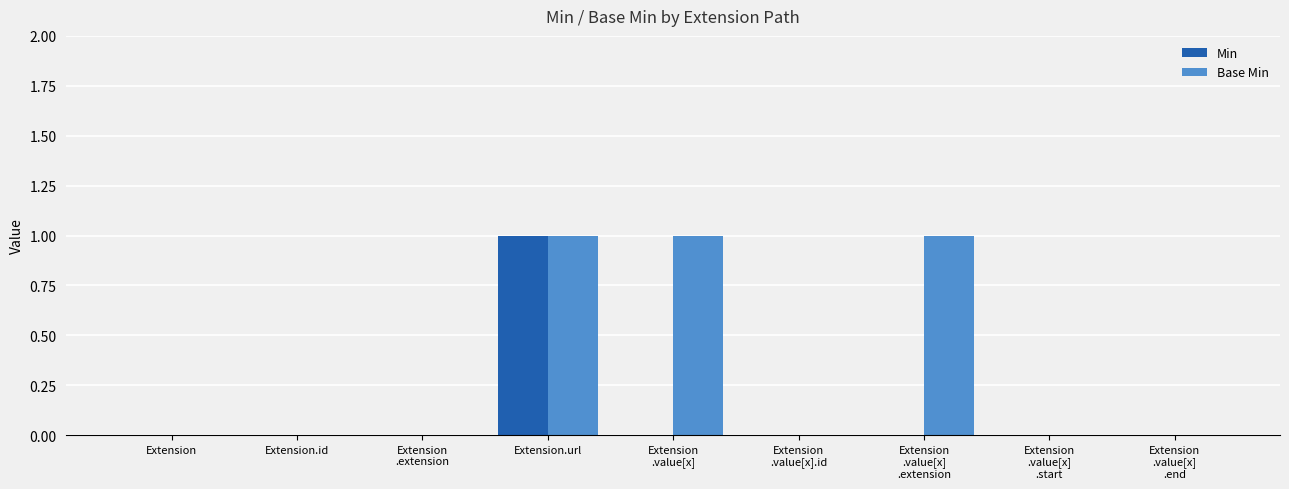

Reading right to left, list all the values displayed in this chart.

Min: 0	0	0	0	0	1	0	0	0
Base Min: 0	0	1	0	1	1	0	0	0